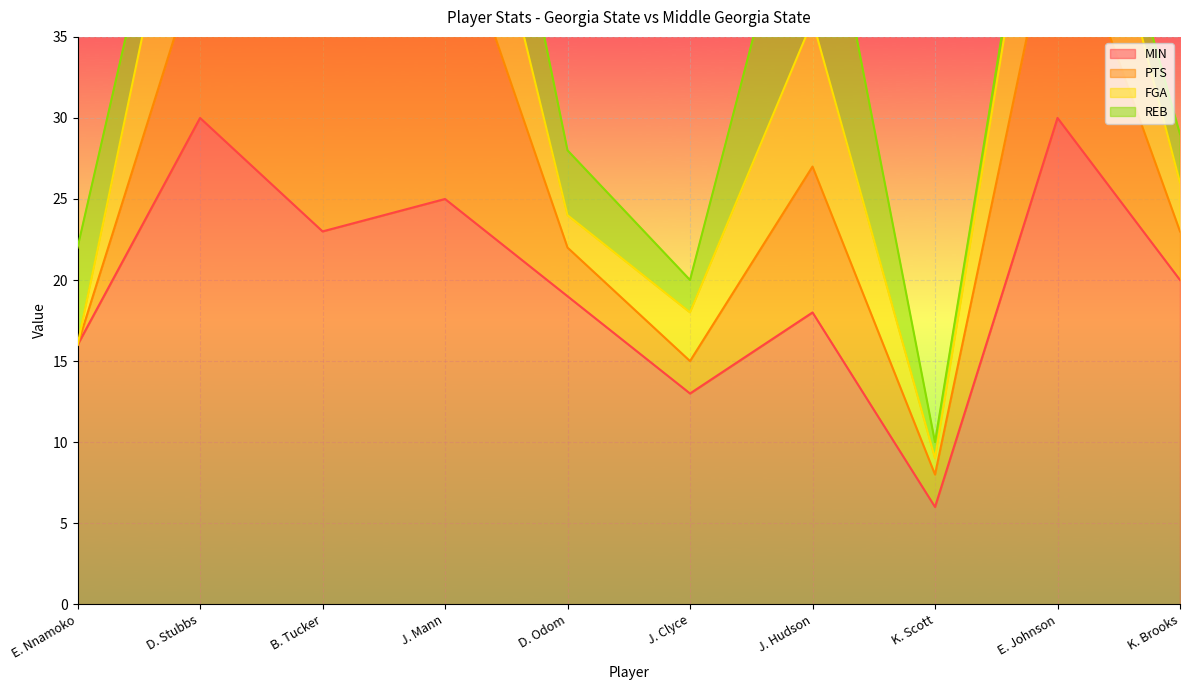

What is the label of the 7th point from the left?

J. Hudson